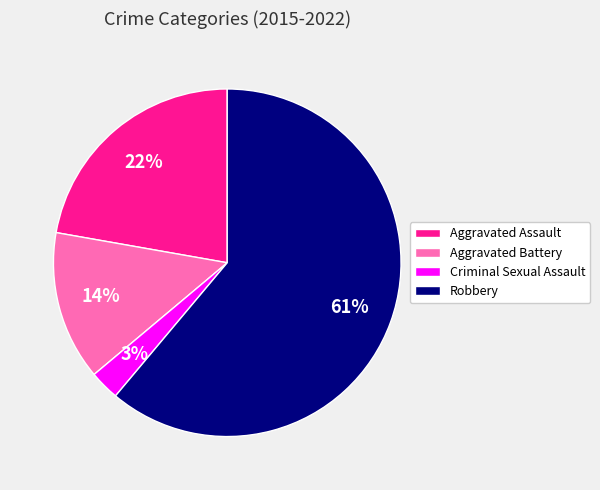

What is the largest slice in the pie chart?

Robbery